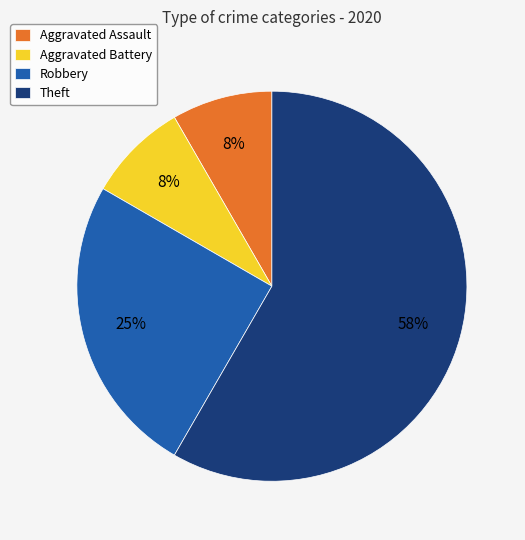

Between Theft and Robbery, which is larger?

Theft